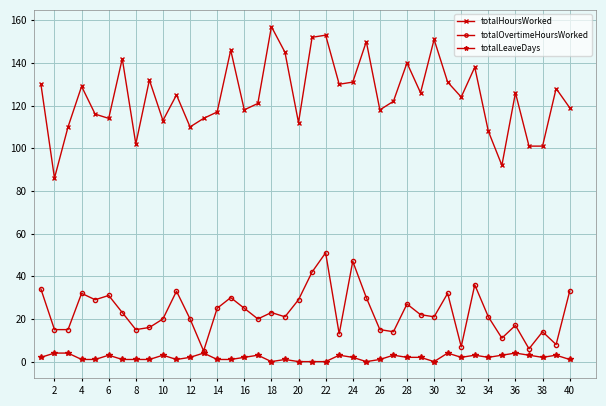

What is the maximum value shown in the chart?

157